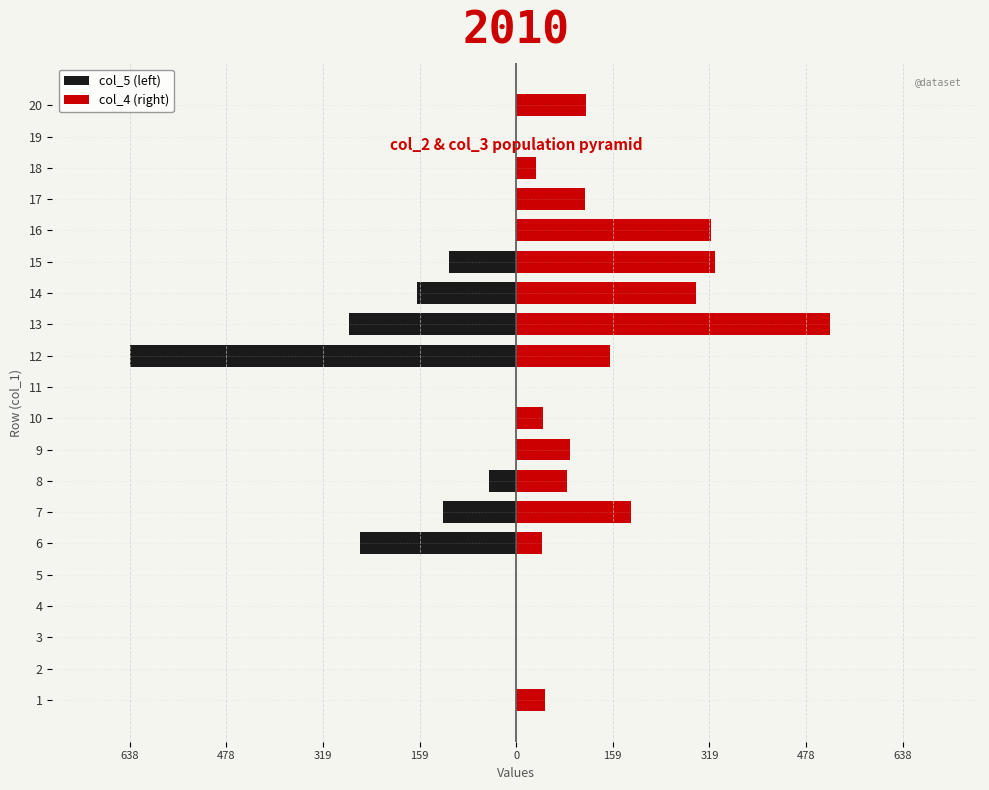

Reading left to right, what are all the values shown in this chart?

col_5 (left): 0	0	0	0	0	-258	-120	-44	0	0	0	-638	-276	-164	-110	0	0	0	0	0
col_4 (right): 48	0	0	0	0	43	190	84	89	44	0	155	518	297	329	322	113	33	0	115